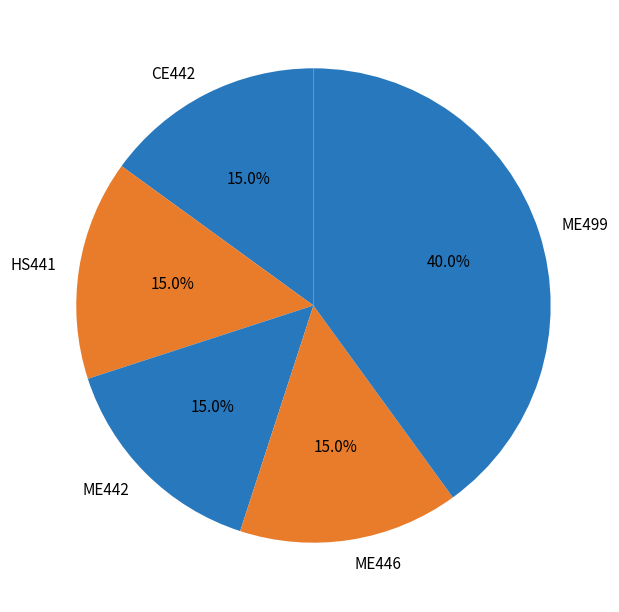

Which category has the biggest portion of the pie?

ME499